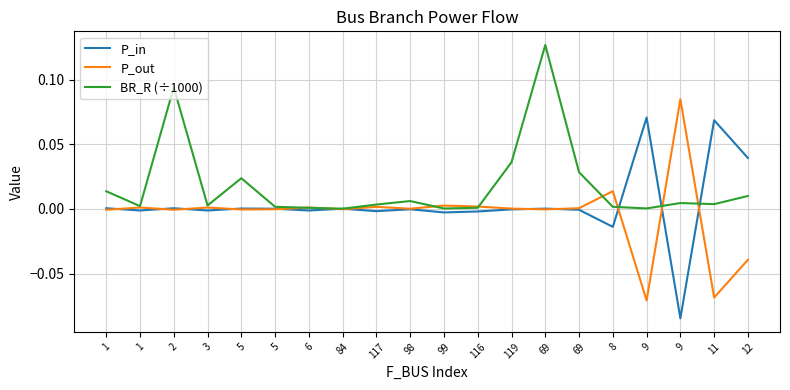

What are all the series names shown in the legend?

P_in, P_out, BR_R (÷1000)